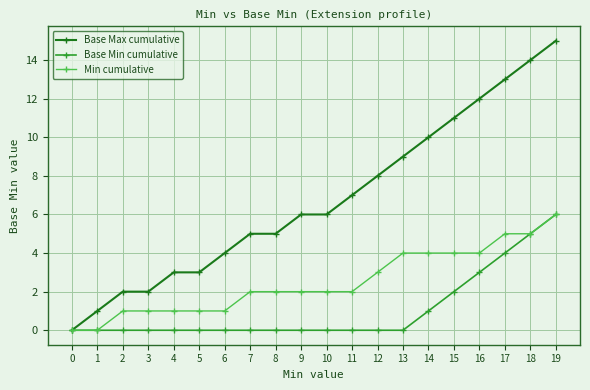

How many distinct data groups are displayed?

3